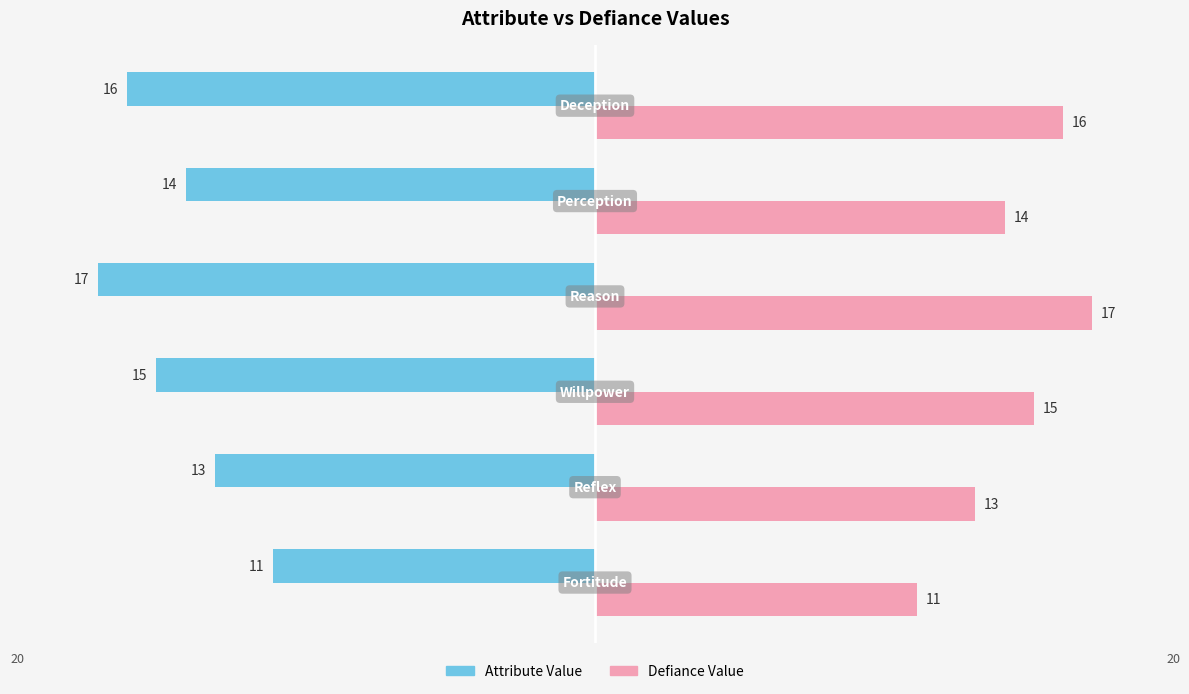

What is the difference between the maximum and second lowest values in the Defiance Value series?

4